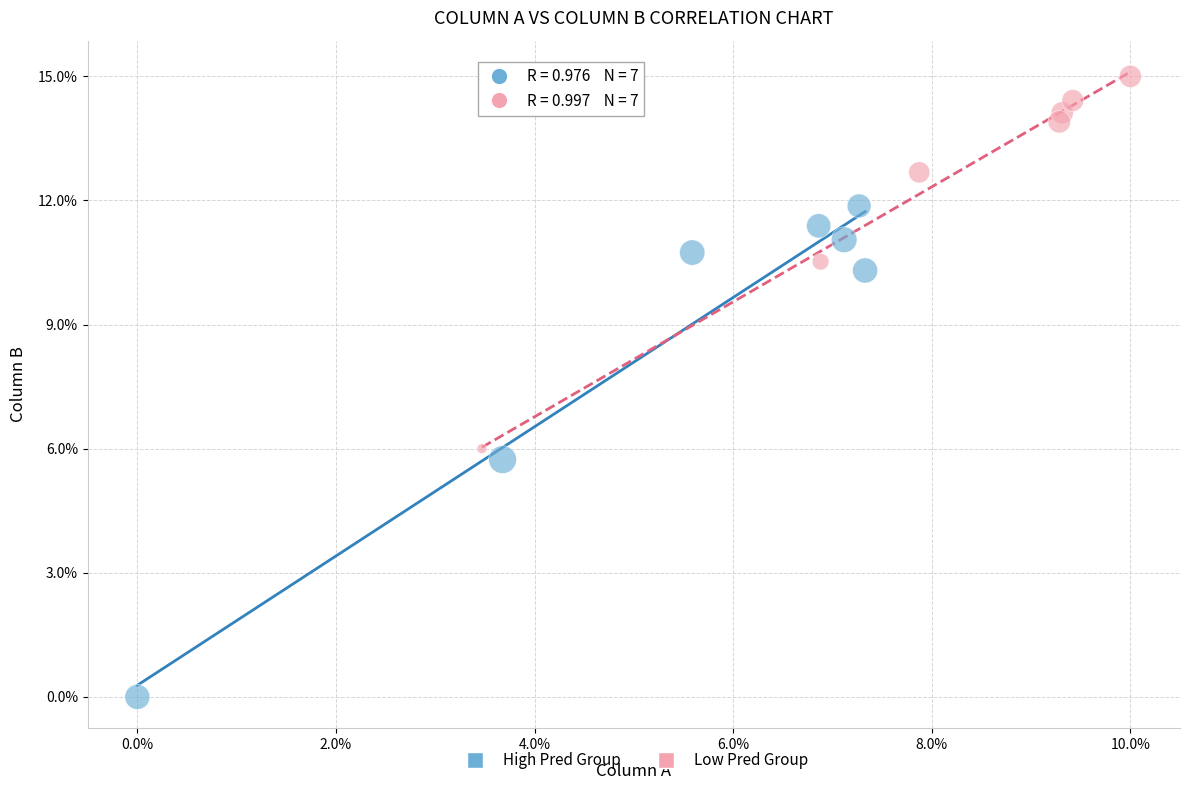

Which series has the largest Y range (max minus min)?

High Pred Group